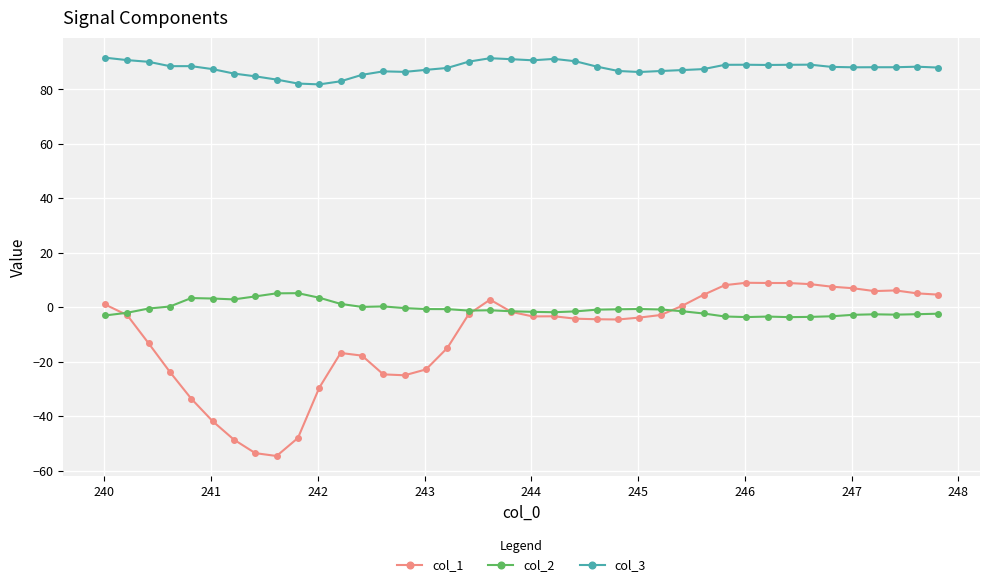

Which series has the widest spread of values?

col_1